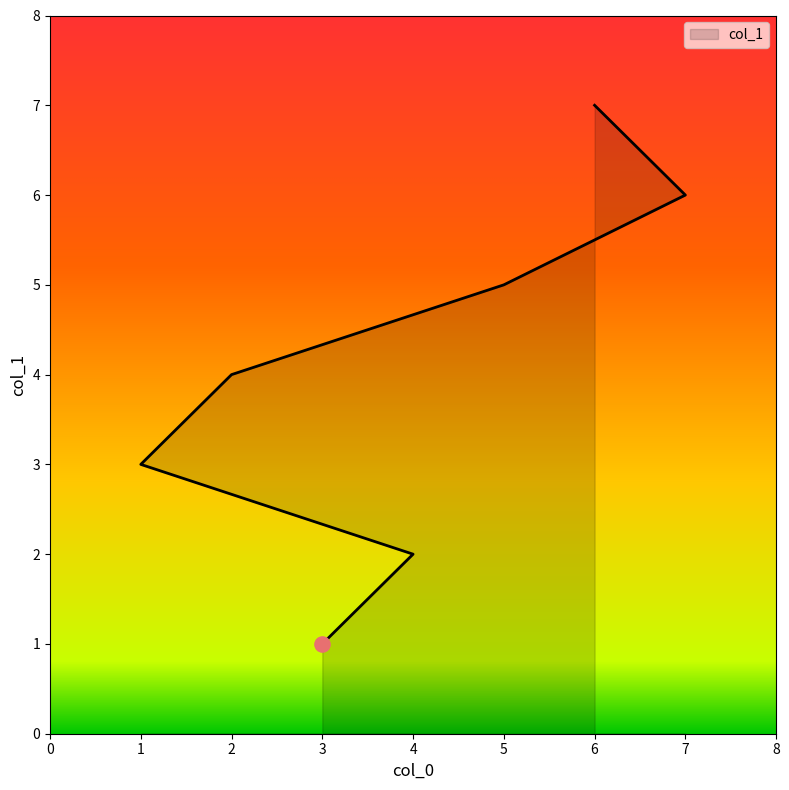

What is the change in value from 4 to 1?

+1